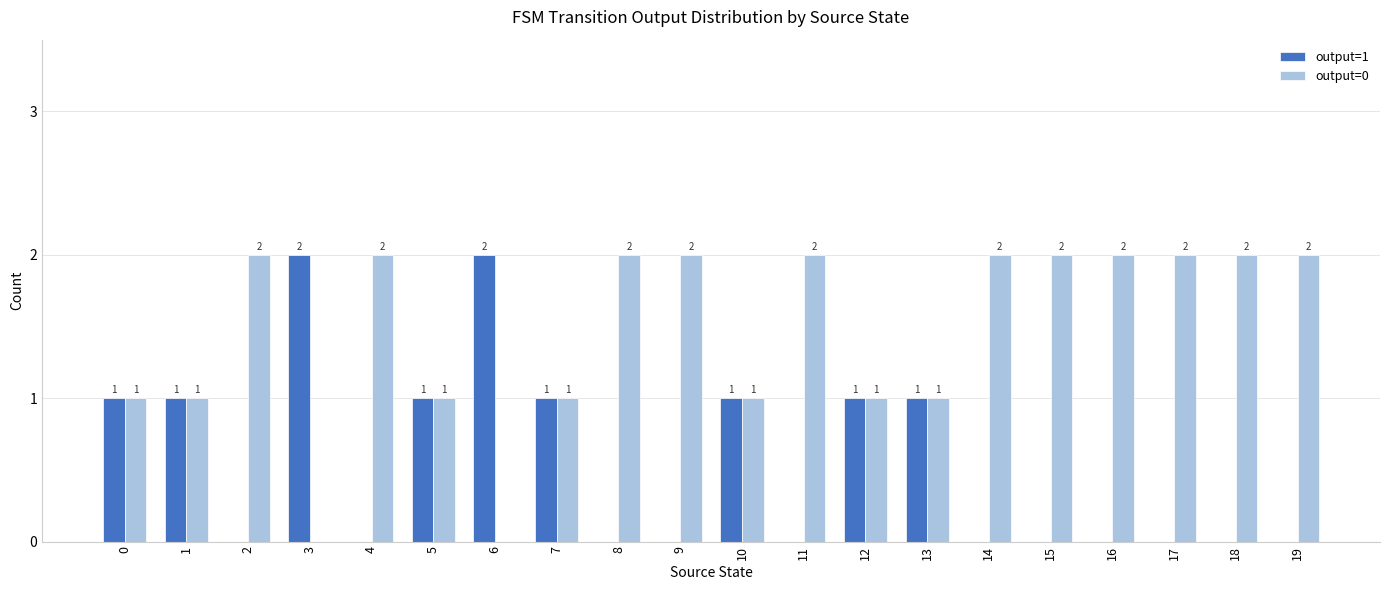

How many positive values does the output=0 series have?

18